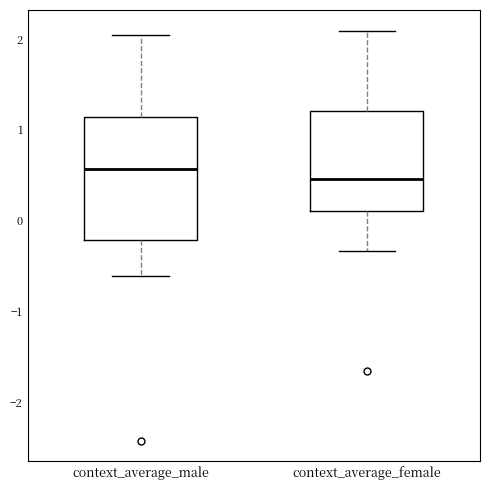

Reading left to right, read every box against the y-axis: the position of its median line, the range the box covers, and the ends of its whiskers. The values are not printed on the chart, so give them approximately, as read against the axis.

context_average_male: median 0.6, box -0.2 to 1.1, whiskers -0.6 to 2.0
context_average_female: median 0.5, box 0.1 to 1.2, whiskers -0.3 to 2.1